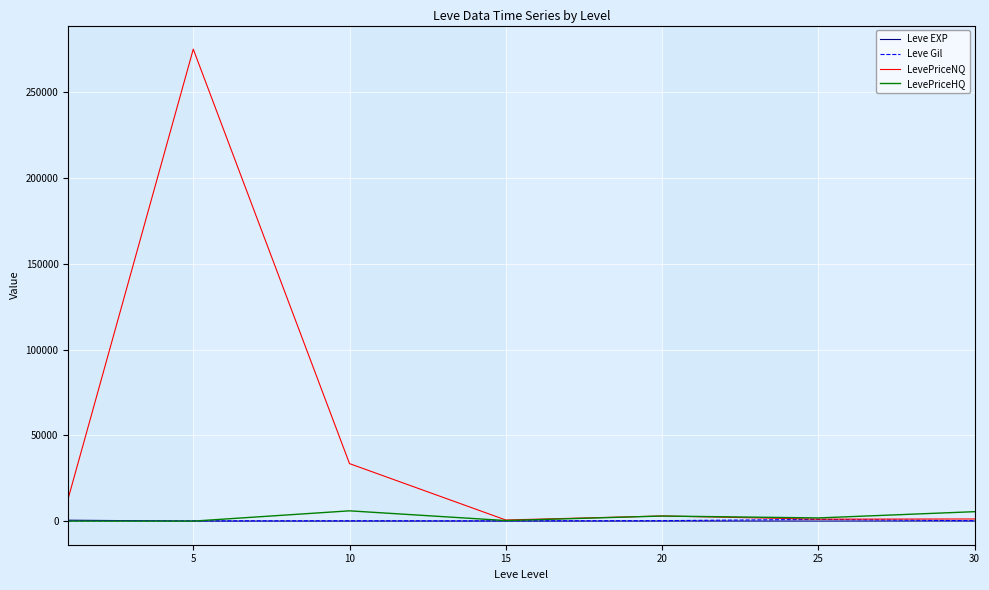

In Leve Gil, how many points are lower than both neighbors (excluding endpoints)?

1